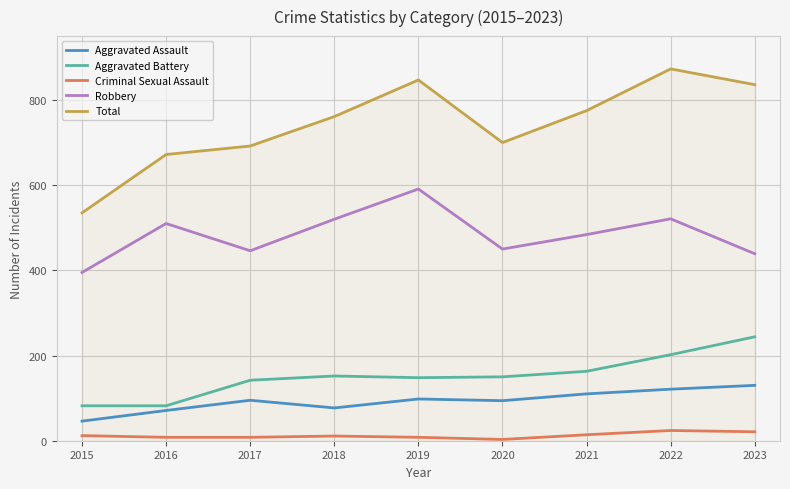

The Aggravated Assault series shows 46 at 2015. True or false?

True